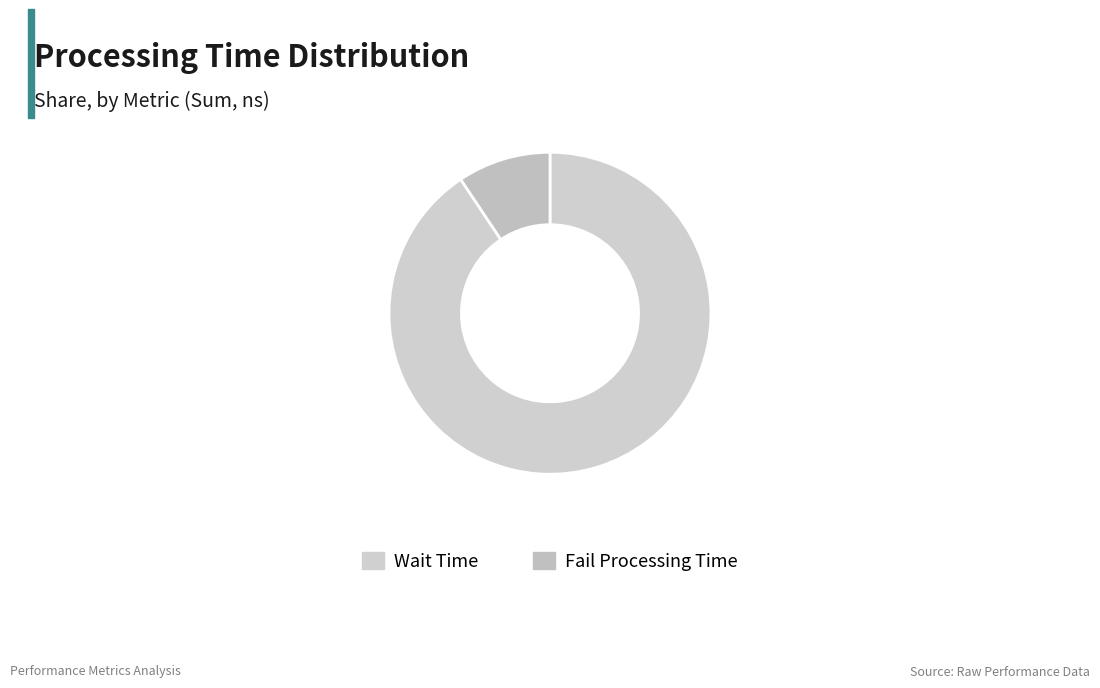

Which category has the smallest portion of the pie?

Fail Processing Time